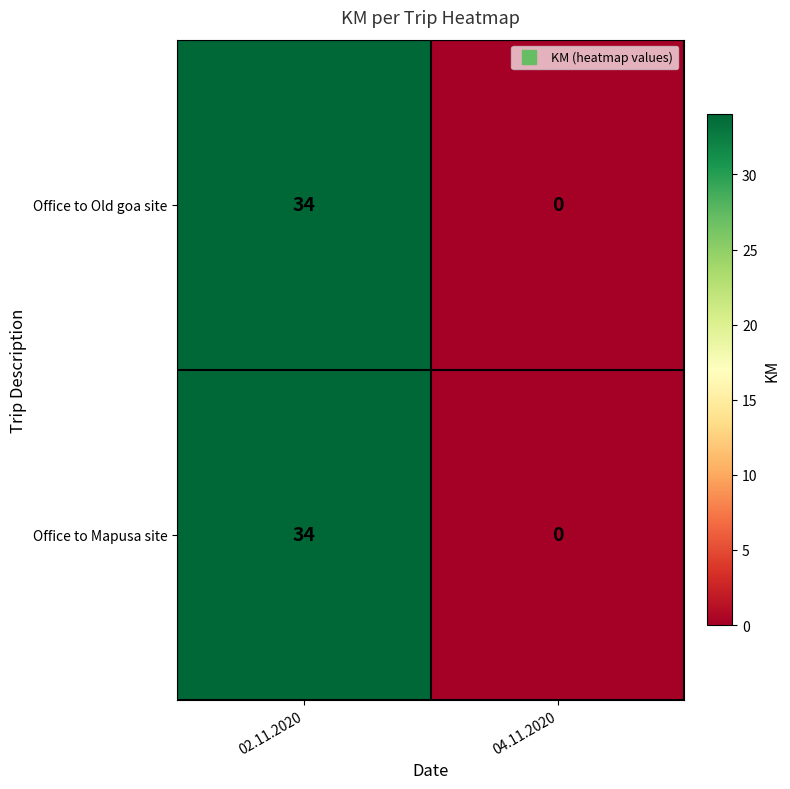

Which category has the highest value in the Office to Mapusa site series?

02.11.2020